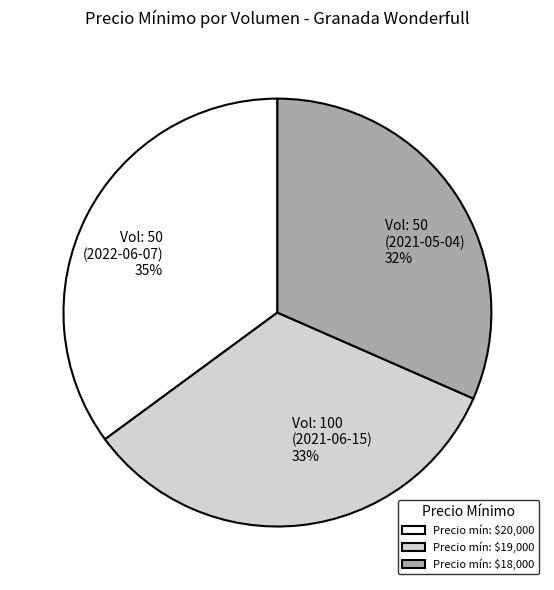

Between Vol: 100 (2021-06-15) and Vol: 50 (2021-05-04), which is larger?

Vol: 100 (2021-06-15)